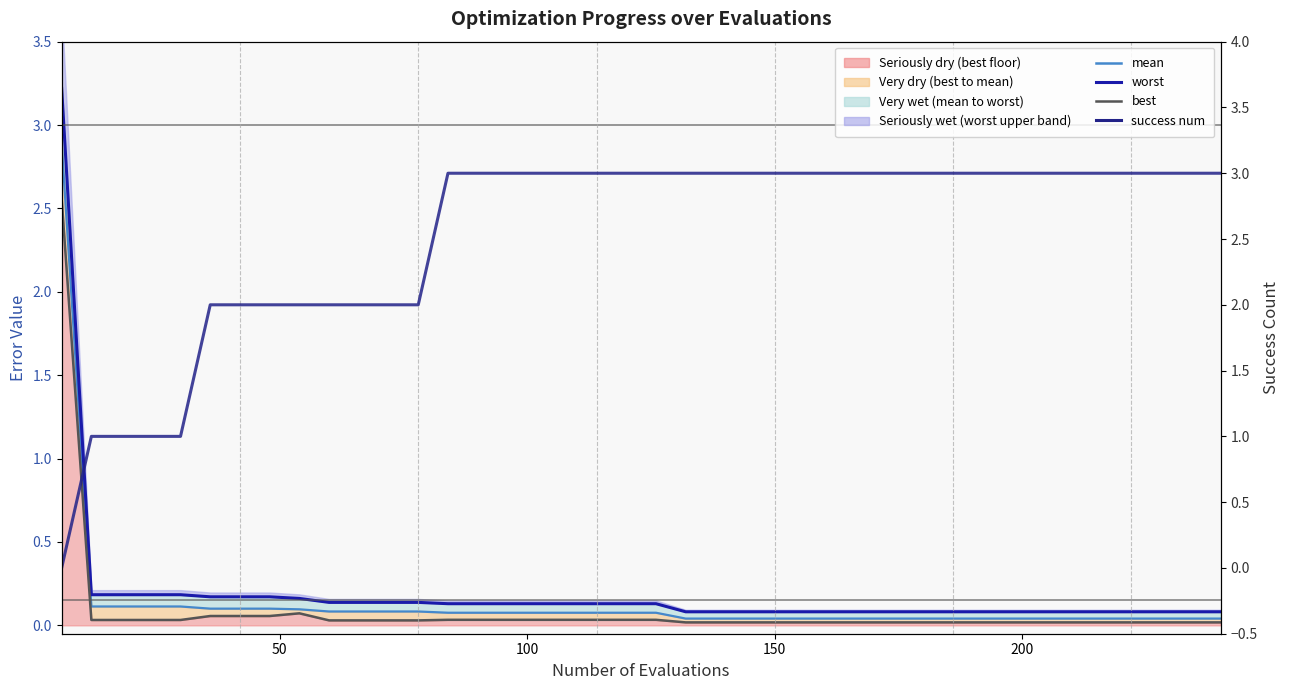

What is the difference between the maximum and minimum values in the success num series?

3.0